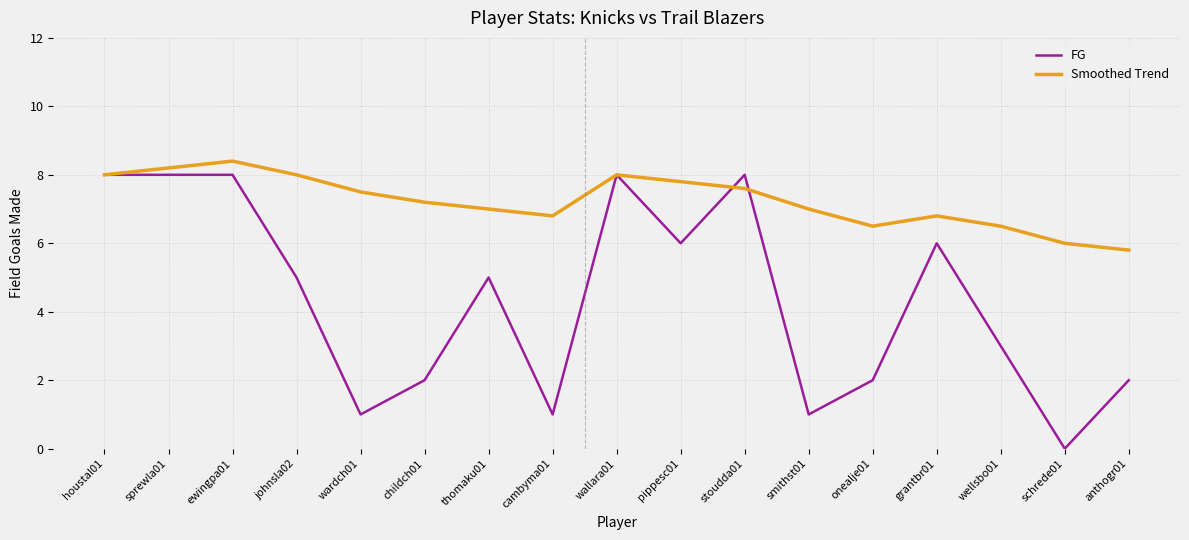

Which label corresponds to the largest value in the chart?

ewingpa01